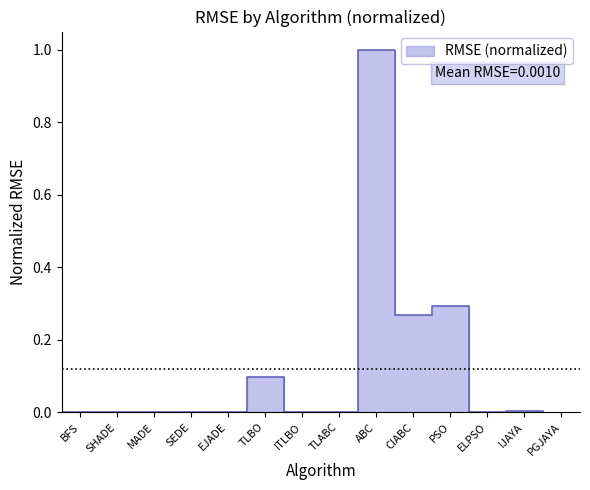

Where is the first local minimum?

SHADE